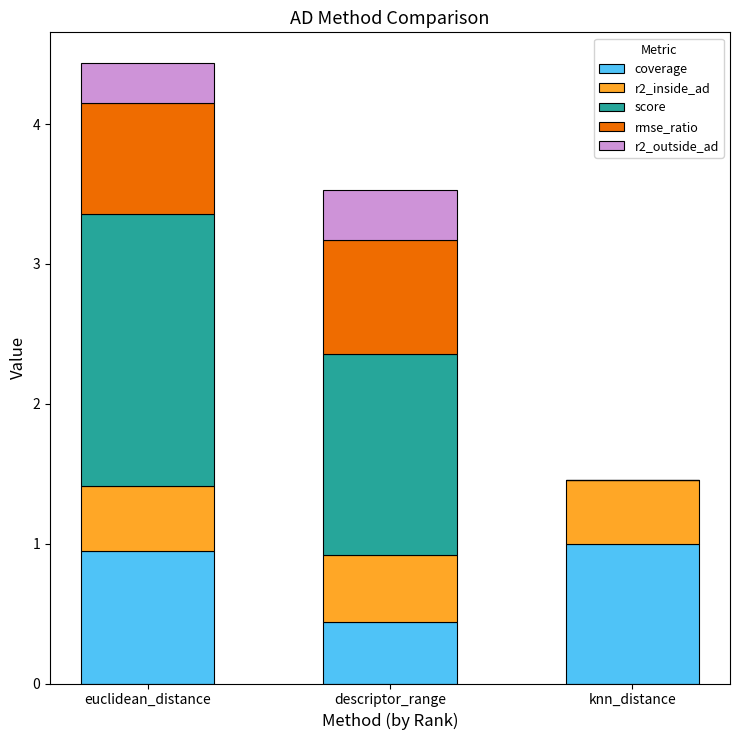

At which category is the sum across all series the highest?

euclidean_distance